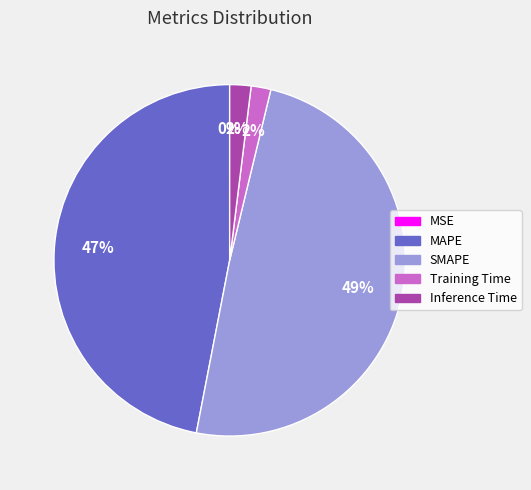

True or false: MAPE accounts for 47% of the total.

True